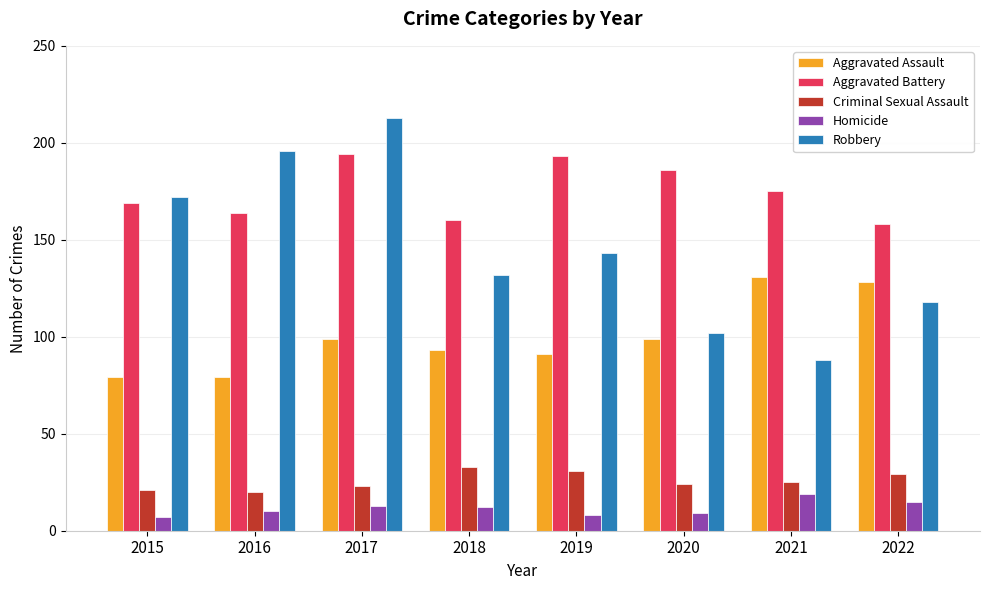

What value does the Criminal Sexual Assault series have at 2017?

23